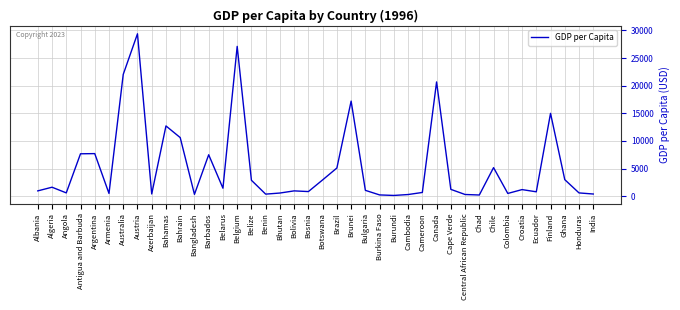

What is the greatest value displayed?

29396.6